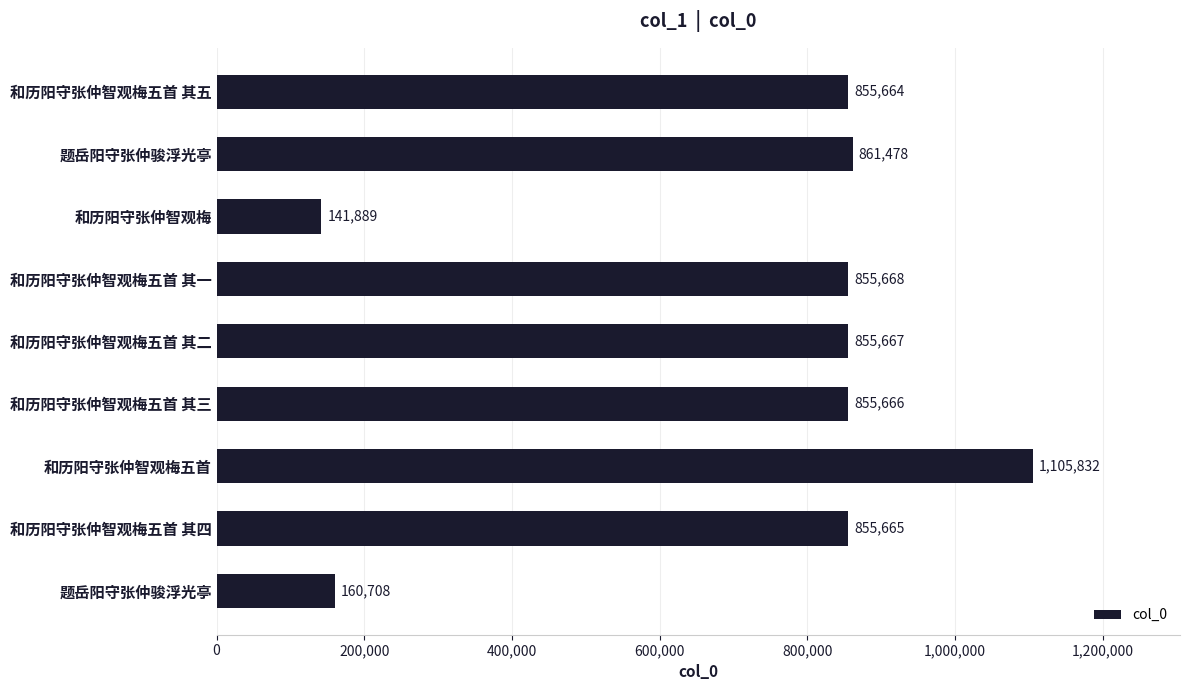

What is the difference between the second highest and minimum values?

719589